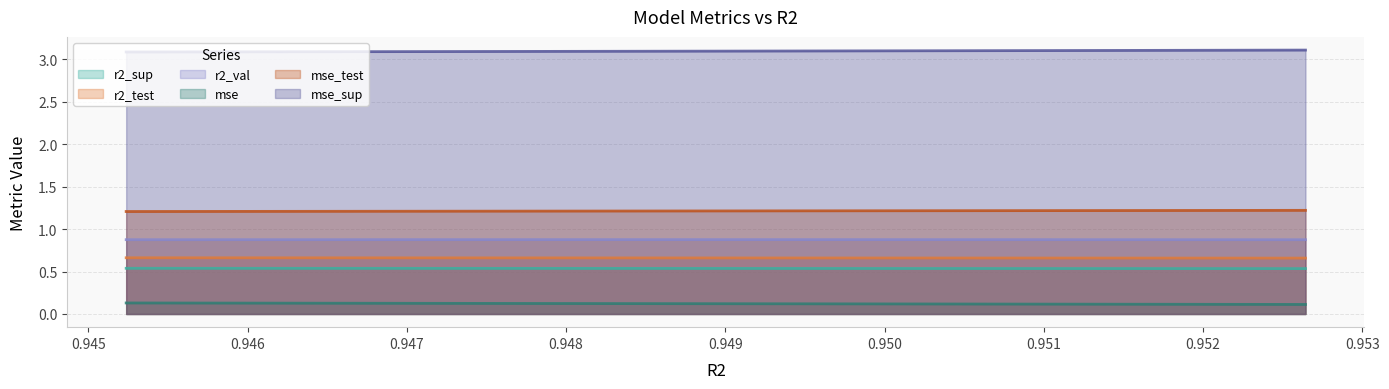

What is the sum of all r2_val values?

8.8